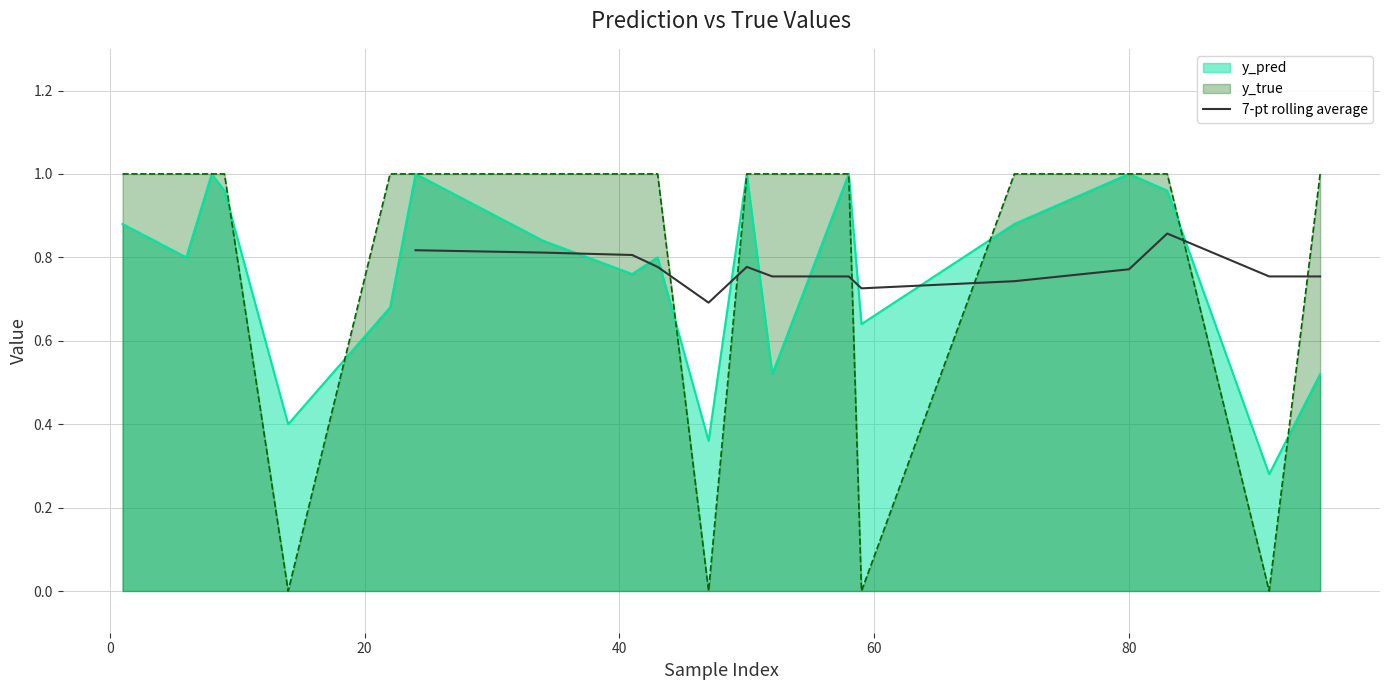

Does the chart display data point markers on the line(s)?

No